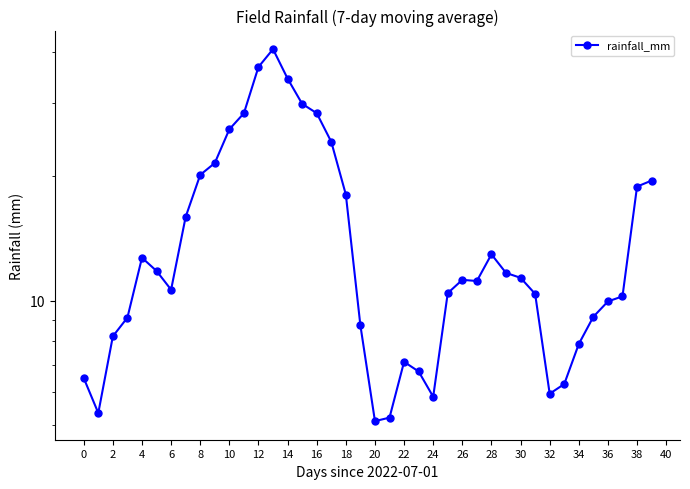

What is the minimum value shown in the chart?

5.1